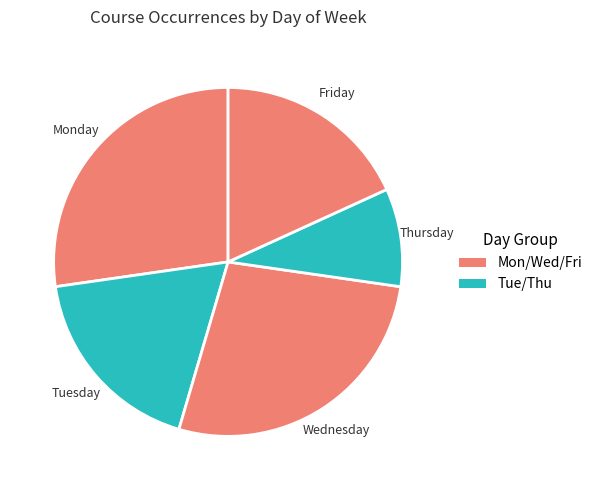

What is the smallest slice in the pie chart?

Thursday